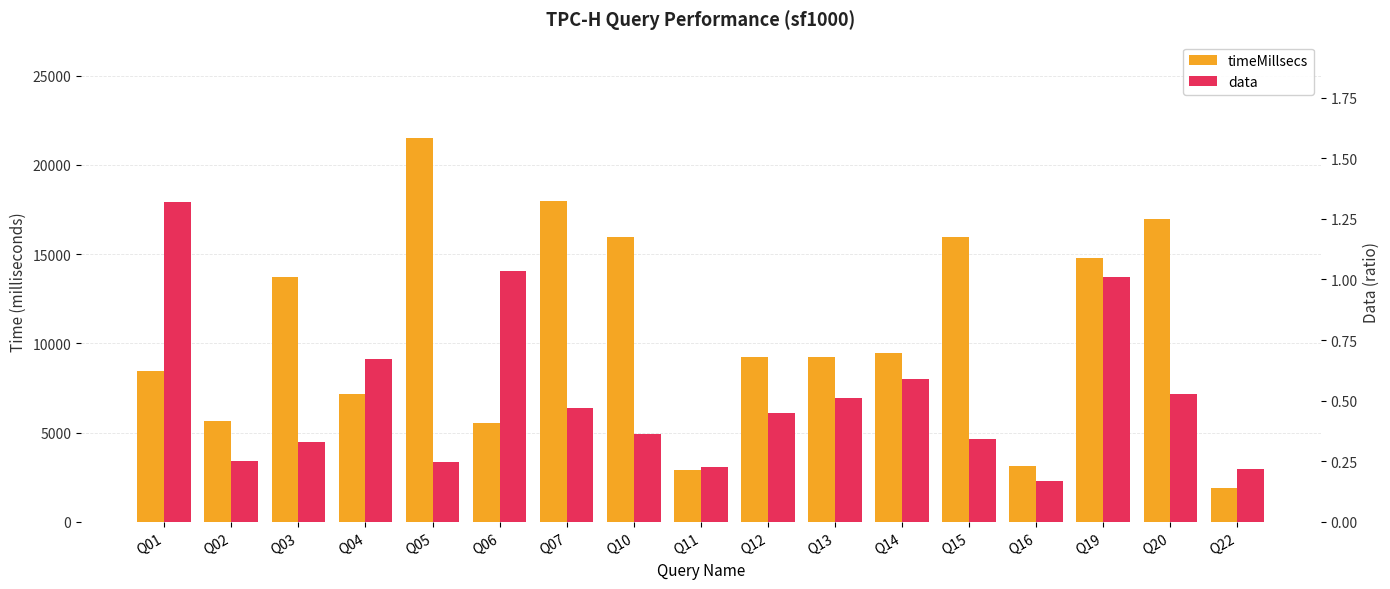

At which category does the chart reach its peak across all series?

Q05